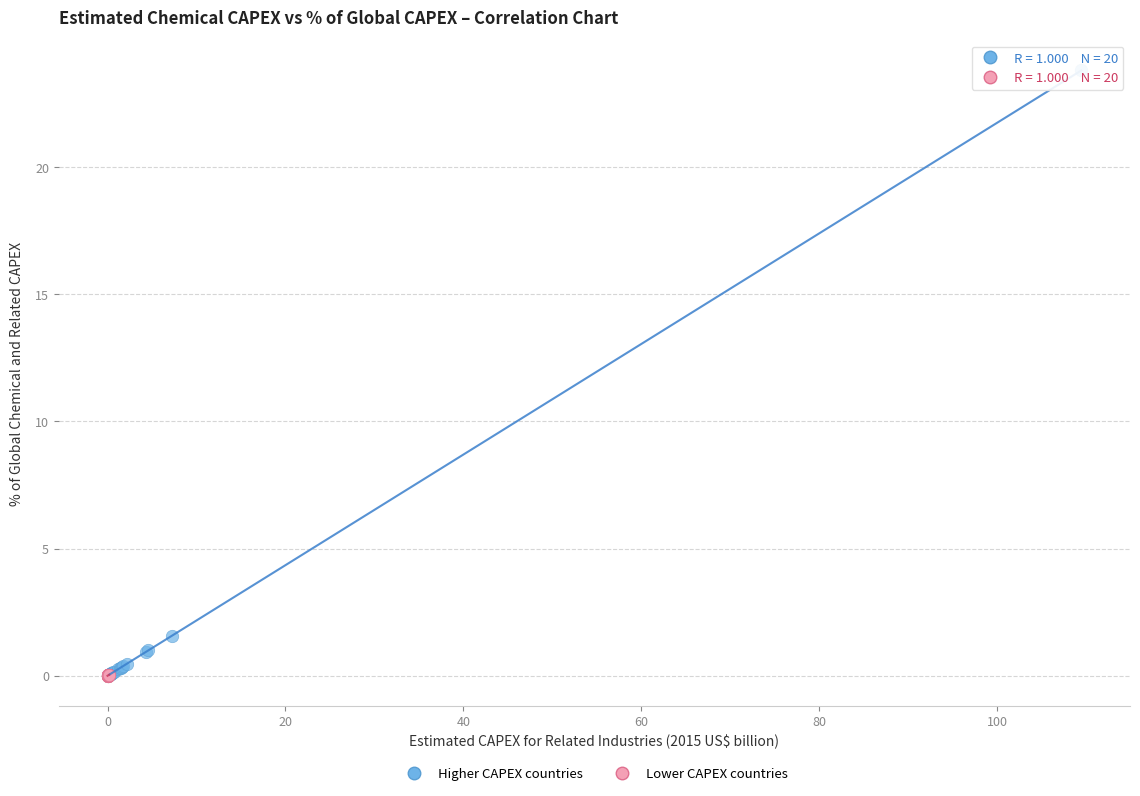

Which series reaches the maximum Y coordinate?

Higher CAPEX countries